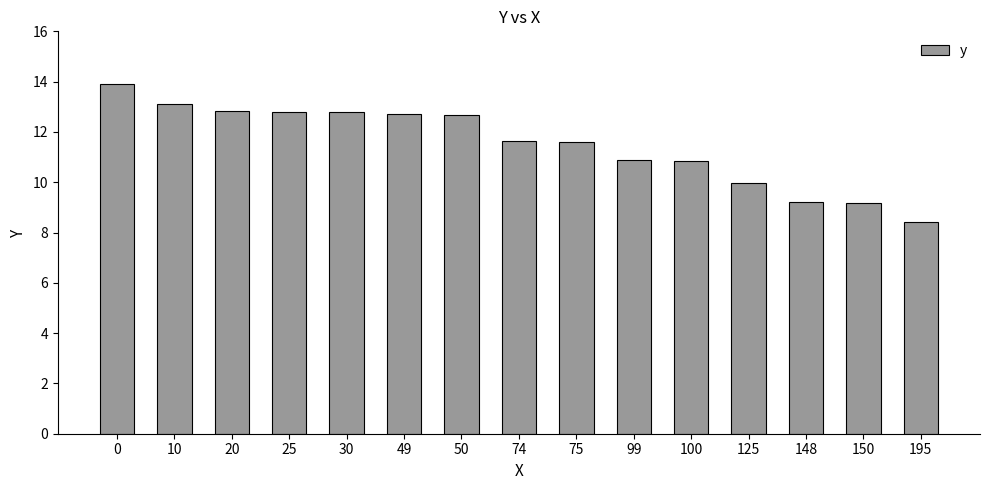

What is the value of the 5th bar from the left?

12.8